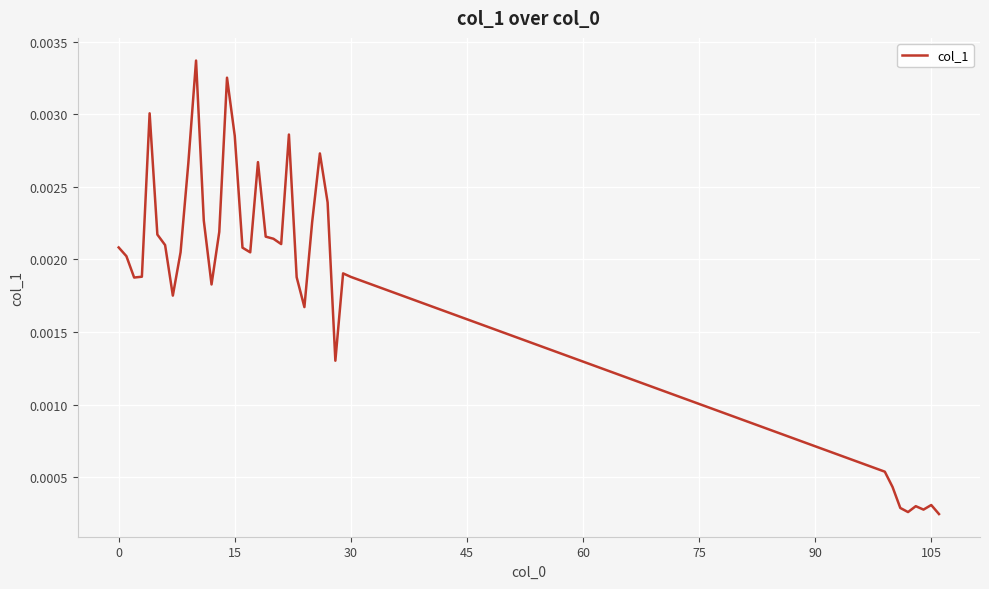

How many interior local valleys (lower than both neighbors) does the data have?

9